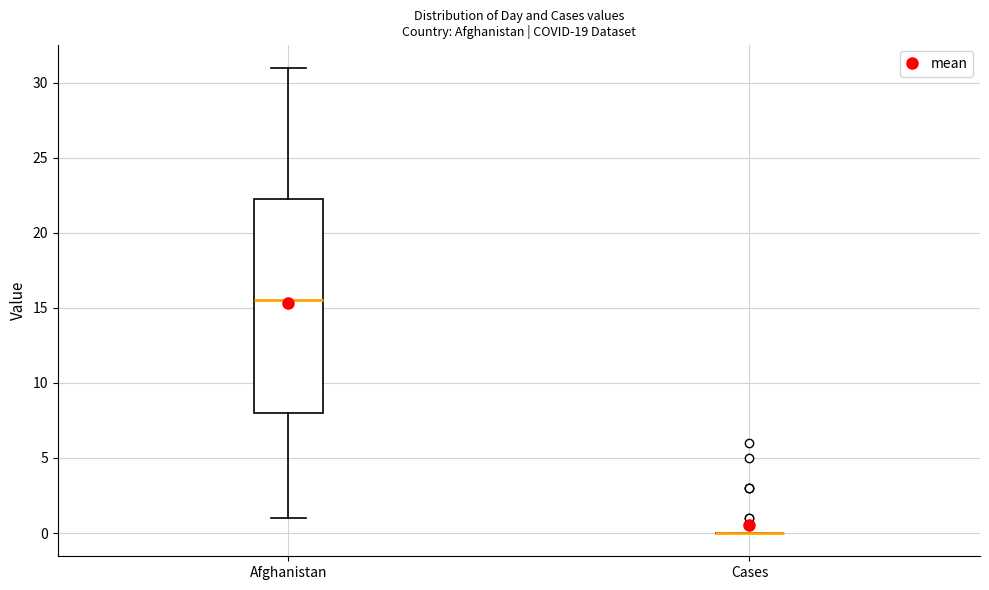

Where is the upper edge of the box for Afghanistan on the y-axis? The values are not printed on the chart, so give them approximately, as read against the axis.

22.5